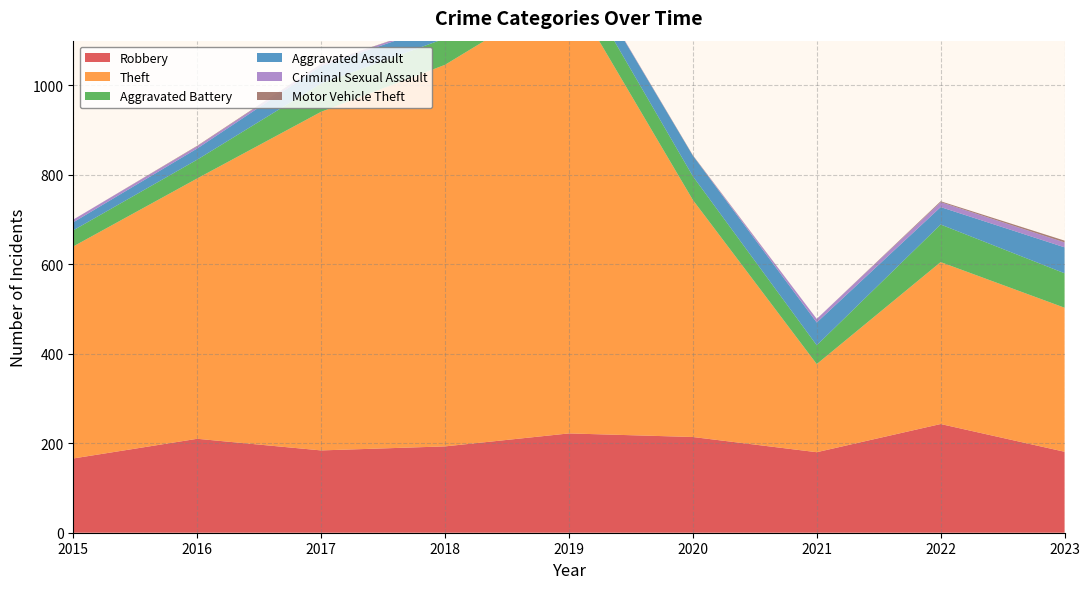

Reading left to right, list all the values displayed in this chart.

Robbery: 2015=166	2016=210	2017=184	2018=193	2019=222	2020=214	2021=180	2022=243	2023=181
Theft: 2015=474	2016=582	2017=757	2018=853	2019=992	2020=530	2021=197	2022=362	2023=322
Aggravated Battery: 2015=36	2016=42	2017=63	2018=59	2019=60	2020=53	2021=42	2022=84	2023=77
Aggravated Assault: 2015=18	2016=25	2017=39	2018=33	2019=35	2020=46	2021=51	2022=39	2023=58
Criminal Sexual Assault: 2015=6	2016=5	2017=4	2018=3	2019=2	2020=0	2021=8	2022=11	2023=11
Motor Vehicle Theft: 2015=0	2016=1	2017=1	2018=0	2019=0	2020=1	2021=0	2022=2	2023=4